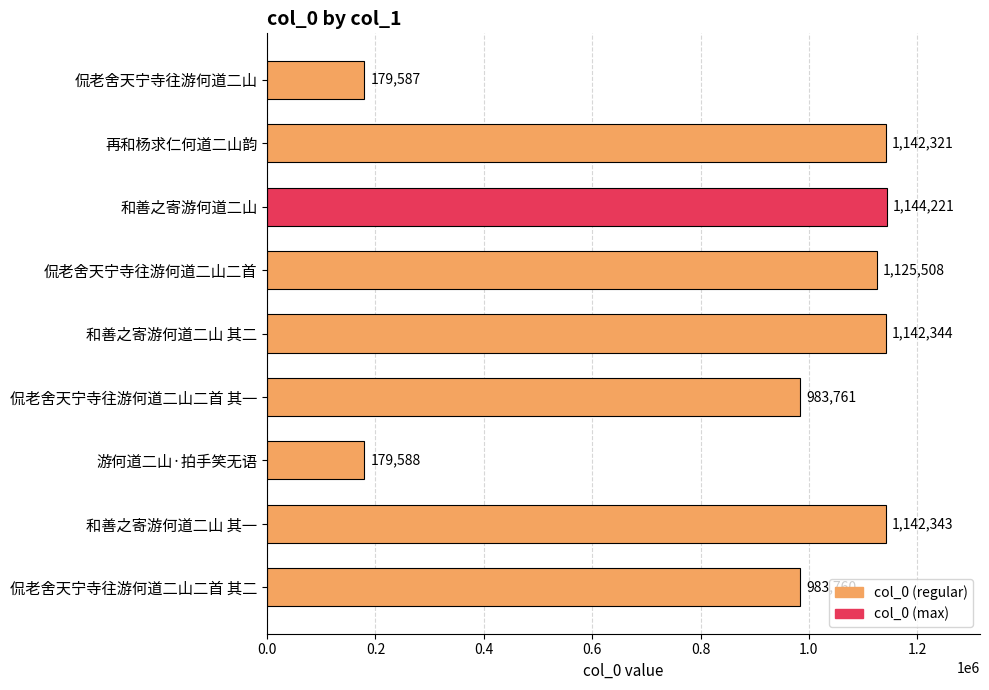

Reading top to bottom, transcribe all the data shown in this chart.

侃老舍天宁寺往游何道二山=179587	再和杨求仁何道二山韵=1142321	和善之寄游何道二山=1144221	侃老舍天宁寺往游何道二山二首=1125508	和善之寄游何道二山 其二=1142344	侃老舍天宁寺往游何道二山二首 其一=983761	游何道二山·拍手笑无语=179588	和善之寄游何道二山 其一=1142343	侃老舍天宁寺往游何道二山二首 其二=983760